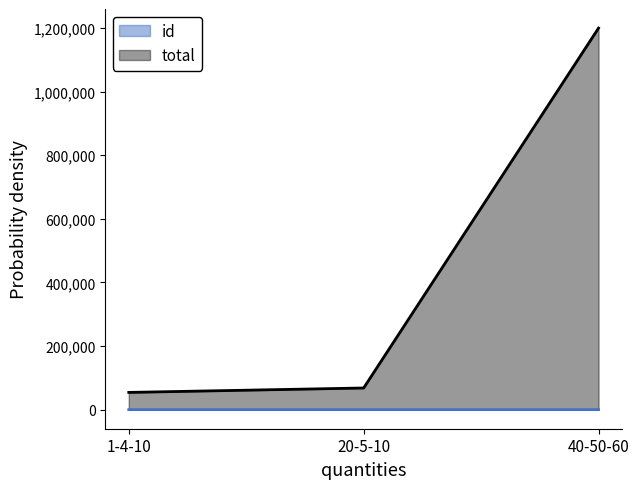

What is the sum of all id values?

6